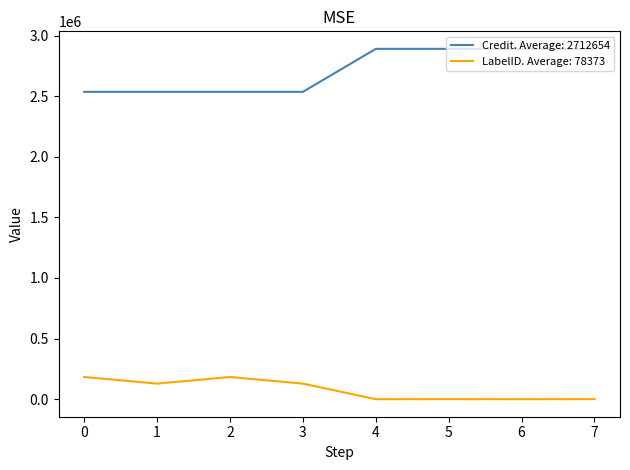

Does the chart display data point markers on the line(s)?

No